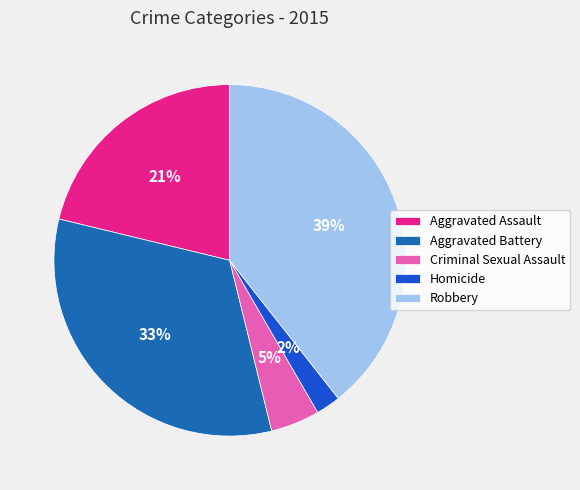

True or false: Criminal Sexual Assault accounts for 5% of the total.

True